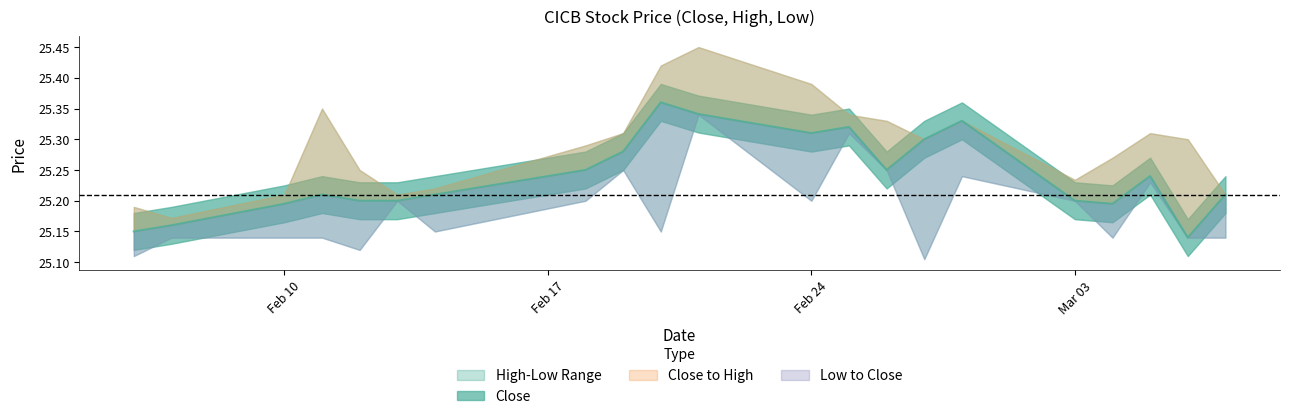

Which series has the largest range (max minus min)?

High